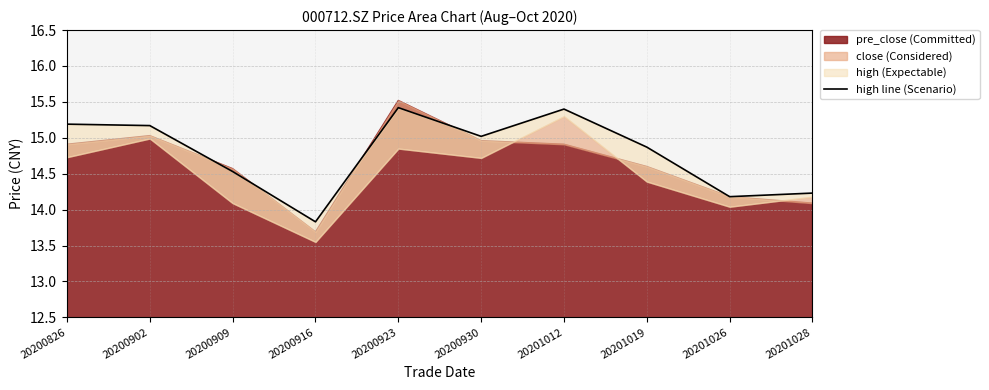

Which label corresponds to the smallest value in the chart?

20200916